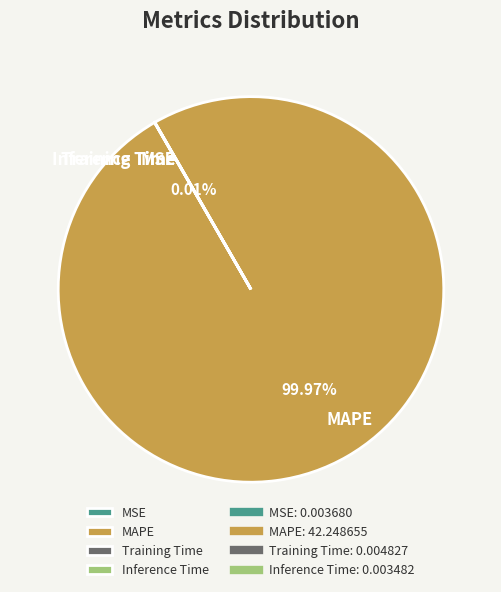

To the nearest percent, what is the difference between the largest and smallest slice percentages?

100%